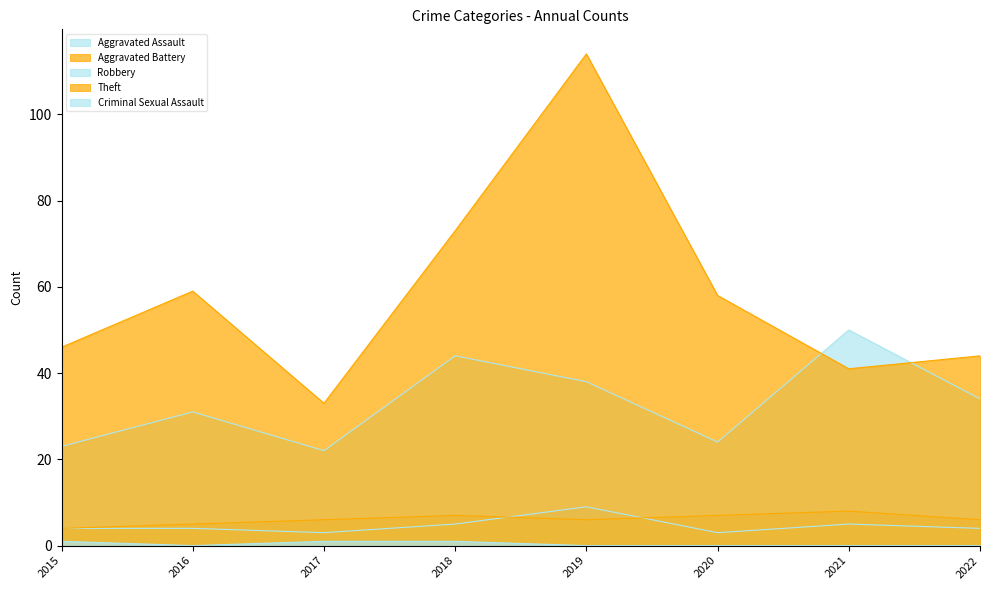

True or false: Criminal Sexual Assault has a value of 0 at 2020.

True